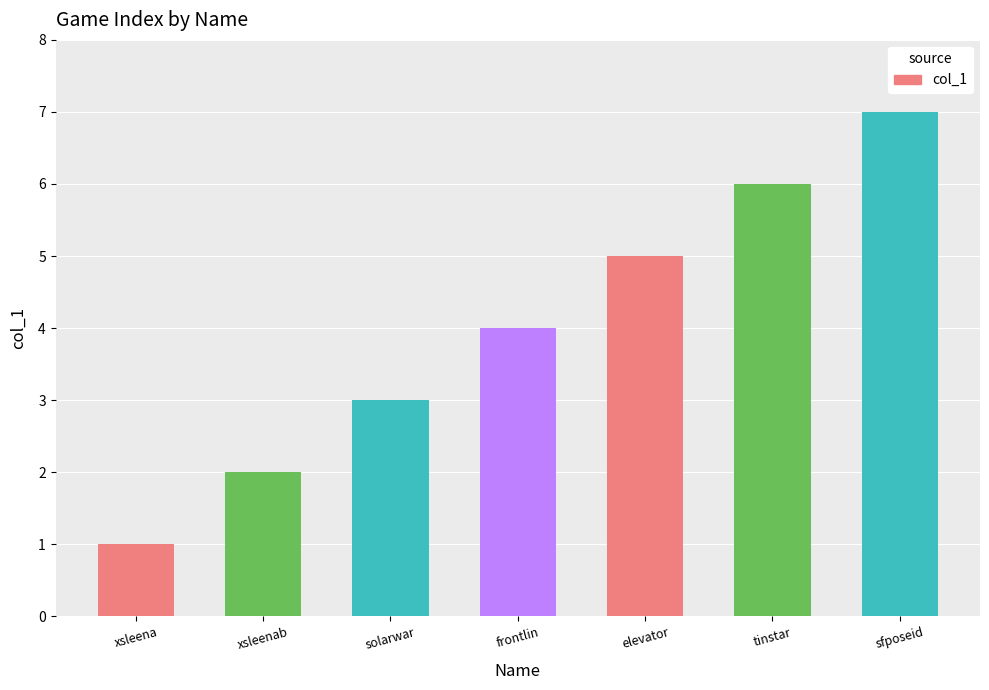

Does the chart contain stacked bars?

No